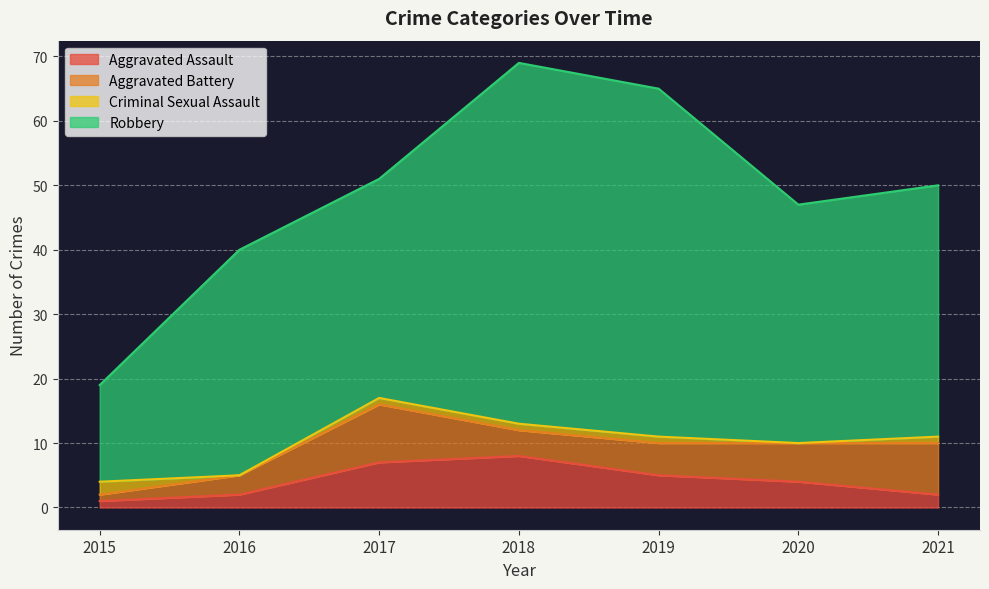

At which category does Robbery reach its first local valley?

2017